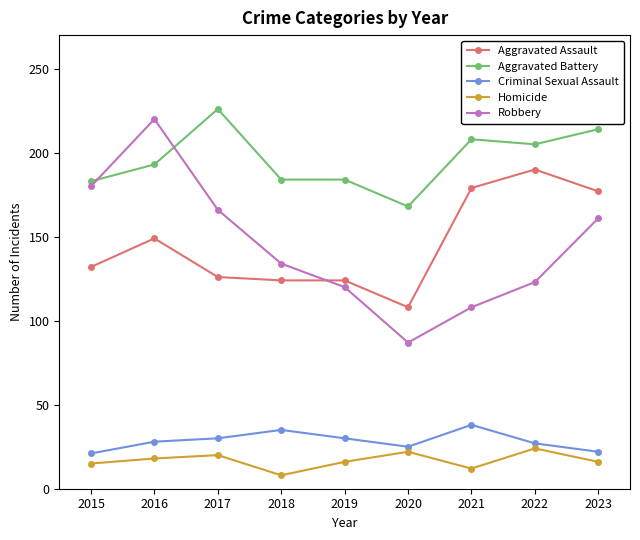

True or false: Aggravated Assault and Aggravated Battery cross at least once.

False